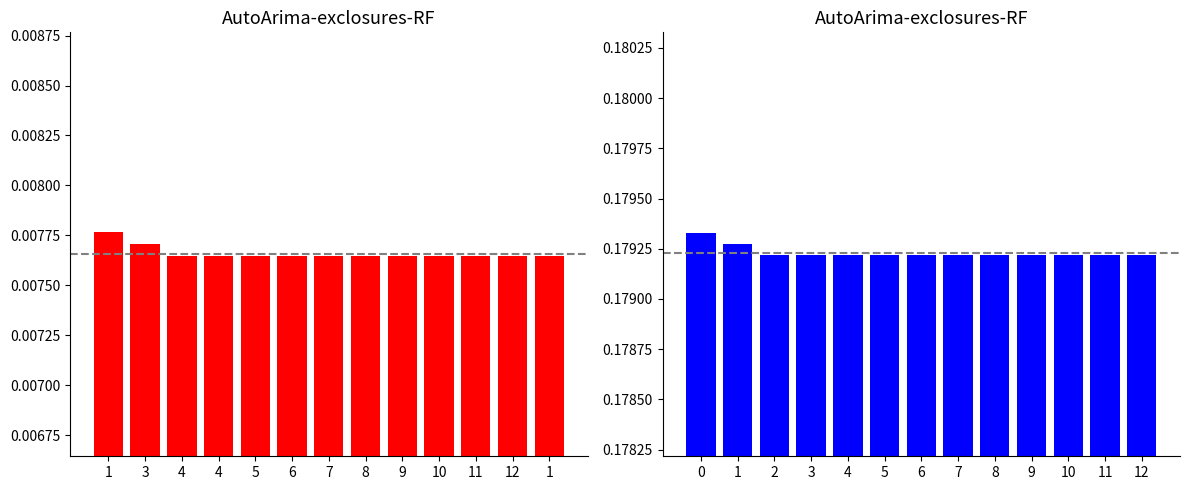

Which has a higher value, 4 or 7?

4